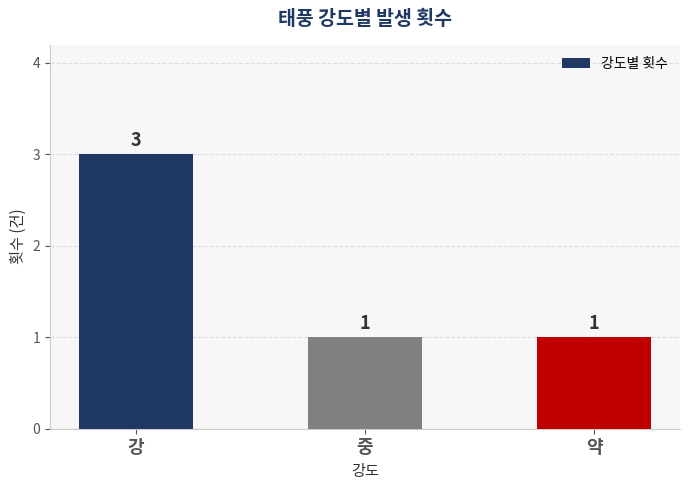

True or false: the data shows 2 at 강.

False